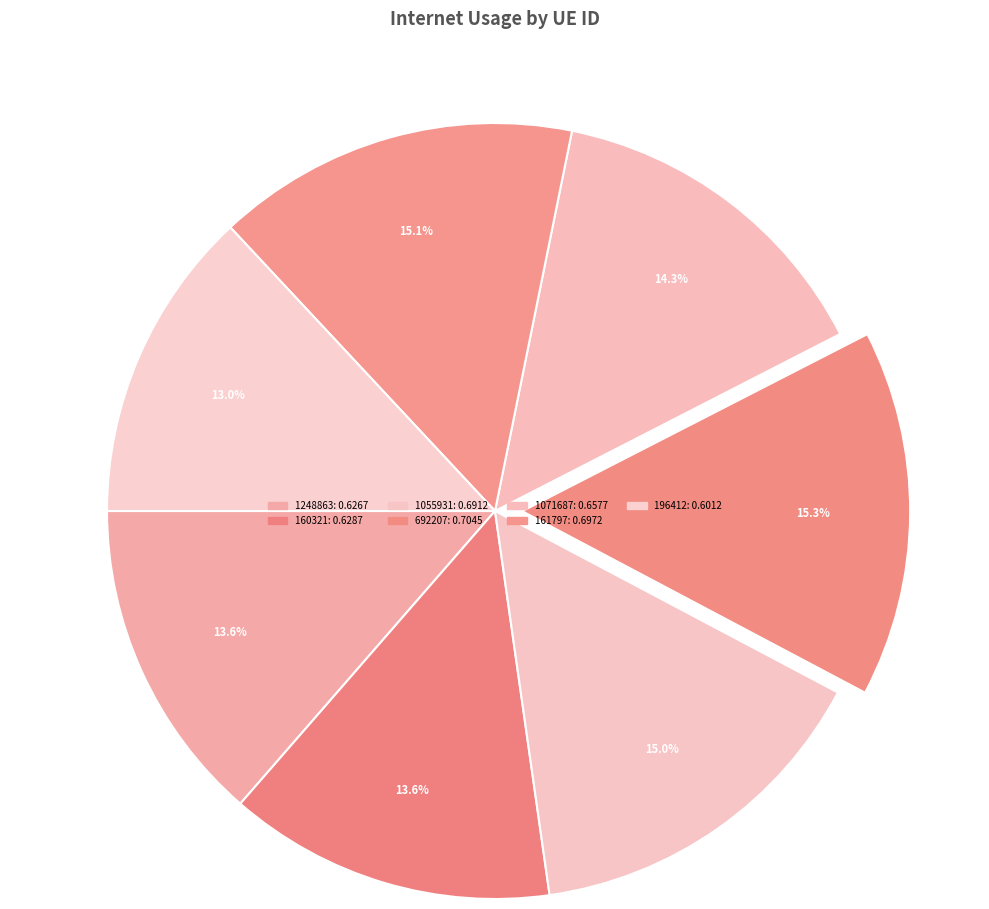

To the nearest percent, what is the difference between the largest and smallest slice percentages?

2%